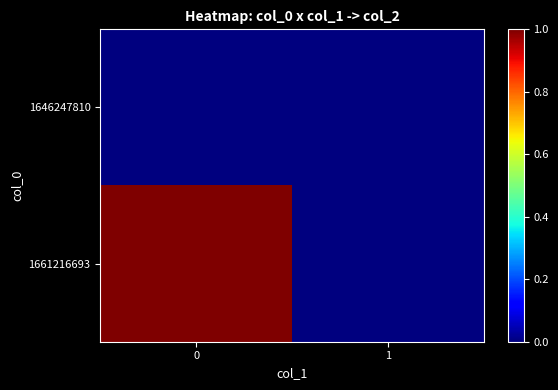

Rank the series at 0 from highest to lowest value.

1661216693, 1646247810